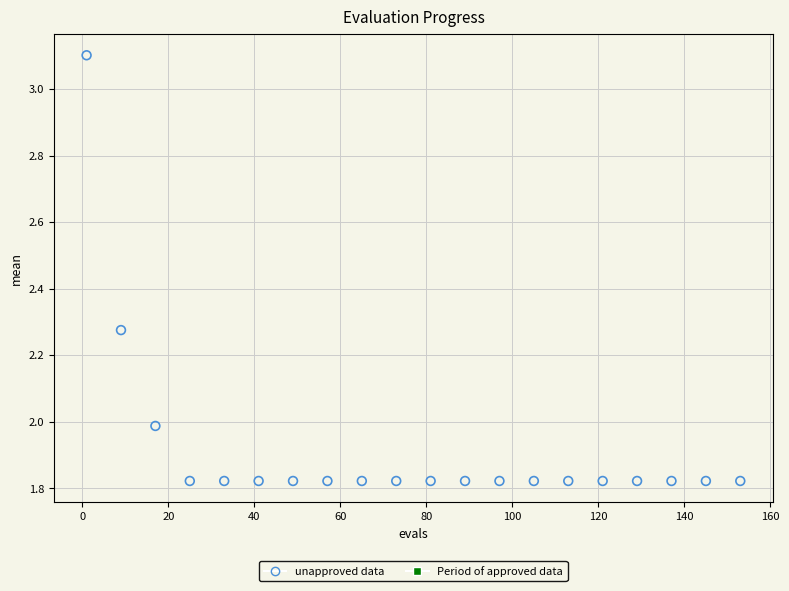

What is the range of X values (max minus min)?

152.0